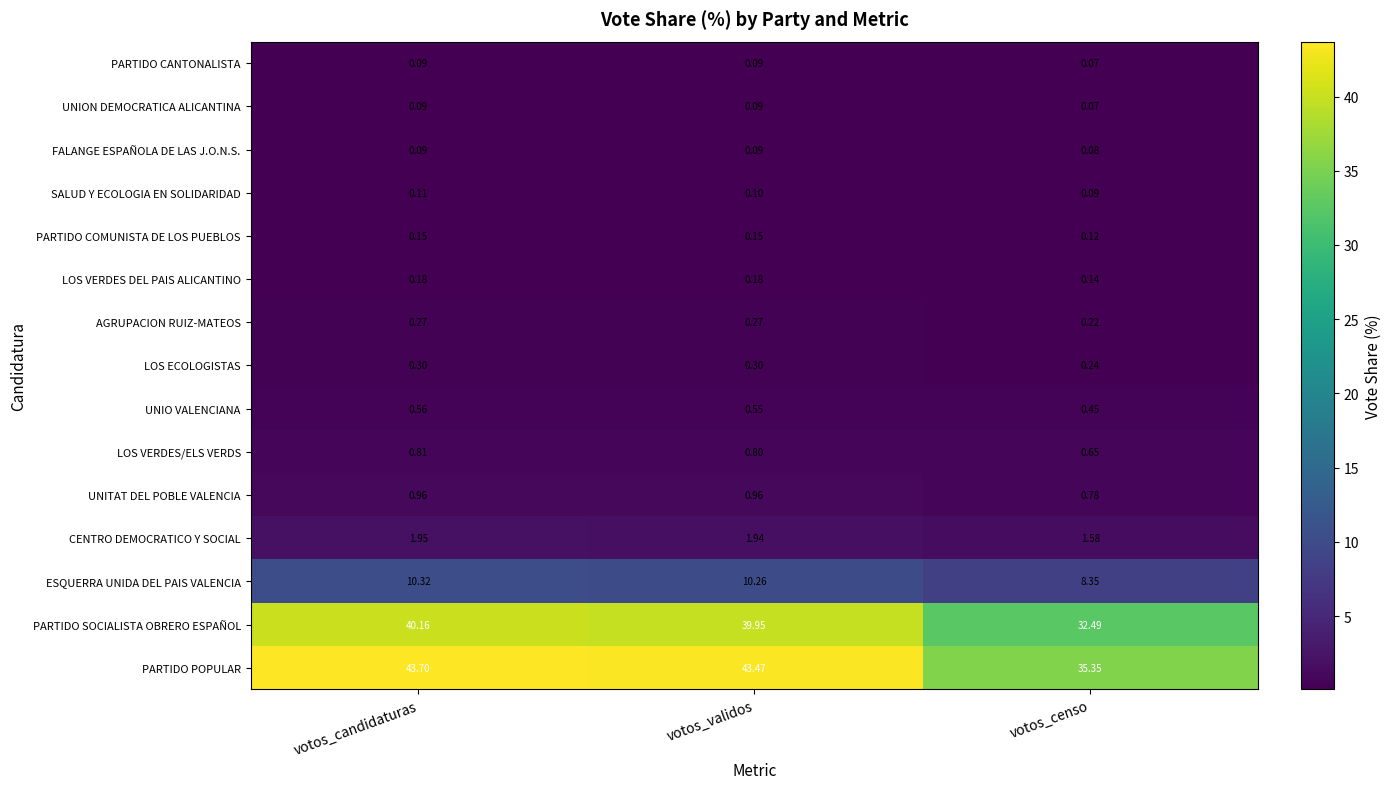

At which label does CENTRO DEMOCRATICO Y SOCIAL reach its peak?

votos_candidaturas